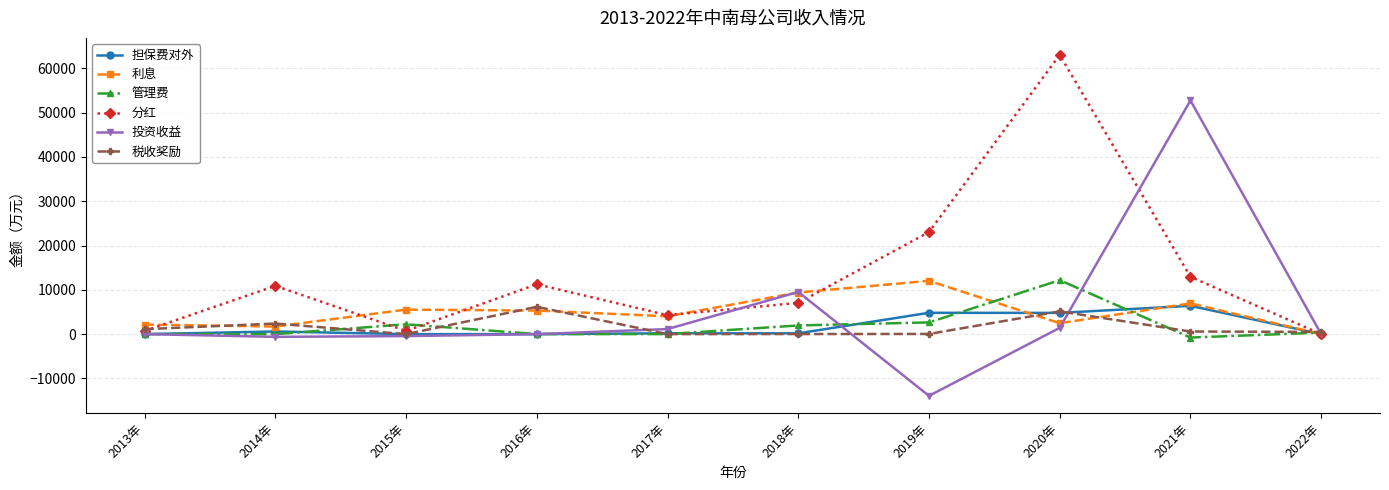

What is the difference between the maximum and second lowest values in the 税收奖励 series?

6161.6